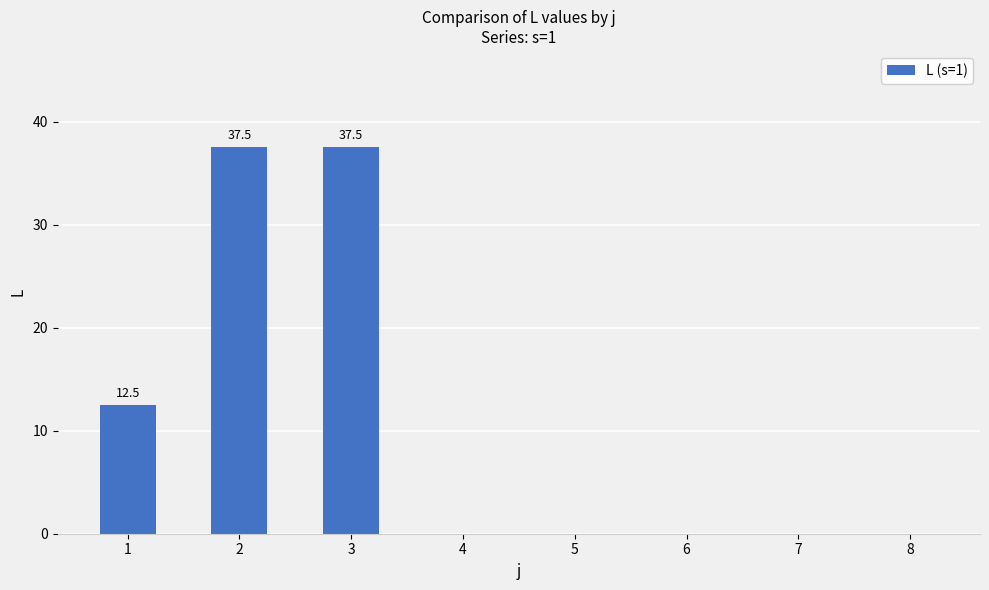

What is the ratio of the value at 1 to the value at 3?

0.3